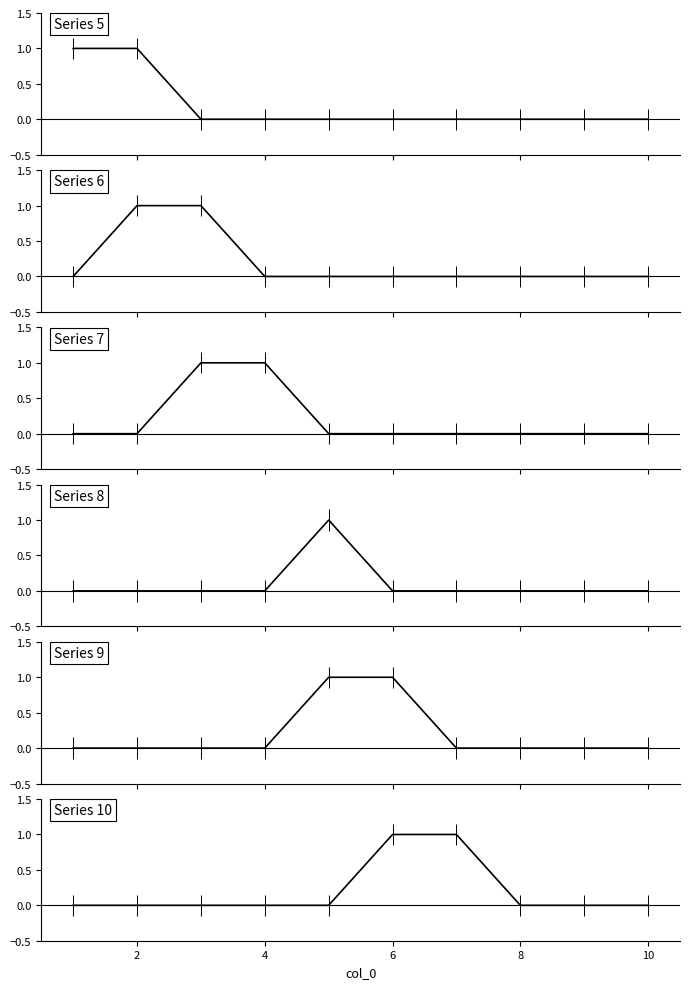

Reading right to left, transcribe all the data shown in this chart.

5: 10=0	9=0	8=0	7=0	6=0	5=0	4=0	3=0	2=1	1=1
6: 10=0	9=0	8=0	7=0	6=0	5=0	4=0	3=1	2=1	1=0
7: 10=0	9=0	8=0	7=0	6=0	5=0	4=1	3=1	2=0	1=0
8: 10=0	9=0	8=0	7=0	6=0	5=1	4=0	3=0	2=0	1=0
9: 10=0	9=0	8=0	7=0	6=1	5=1	4=0	3=0	2=0	1=0
10: 10=0	9=0	8=0	7=1	6=1	5=0	4=0	3=0	2=0	1=0